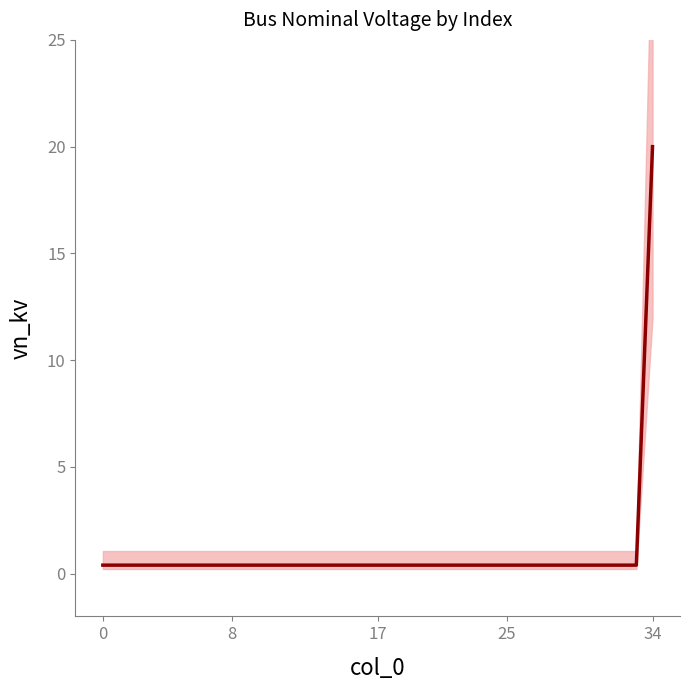

What is the label of the 30th point from the right?

5